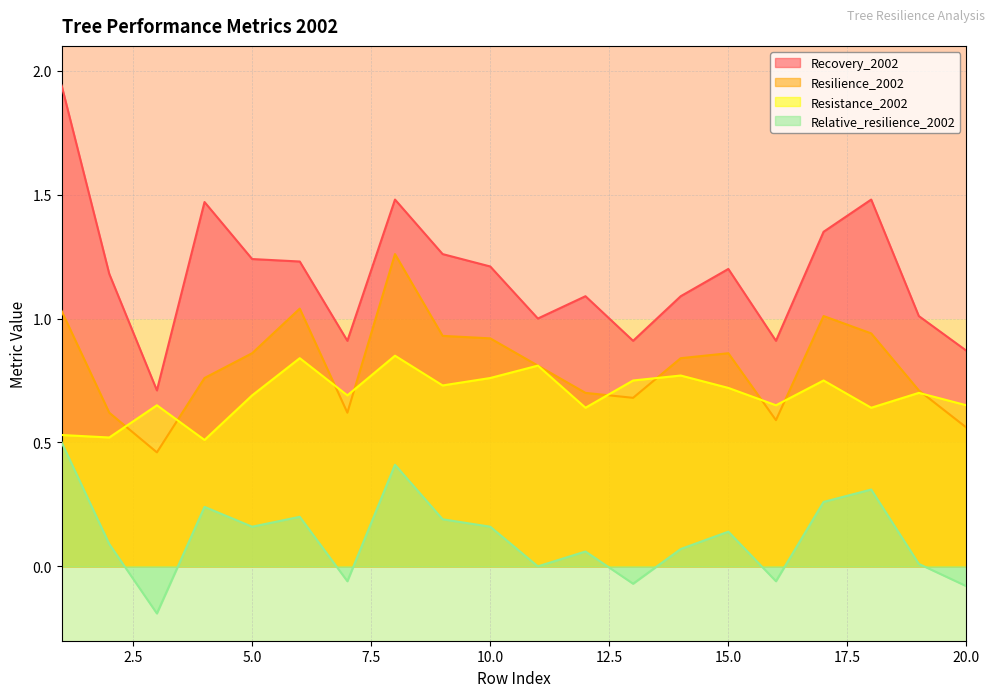

What is the greatest value displayed?

1.9